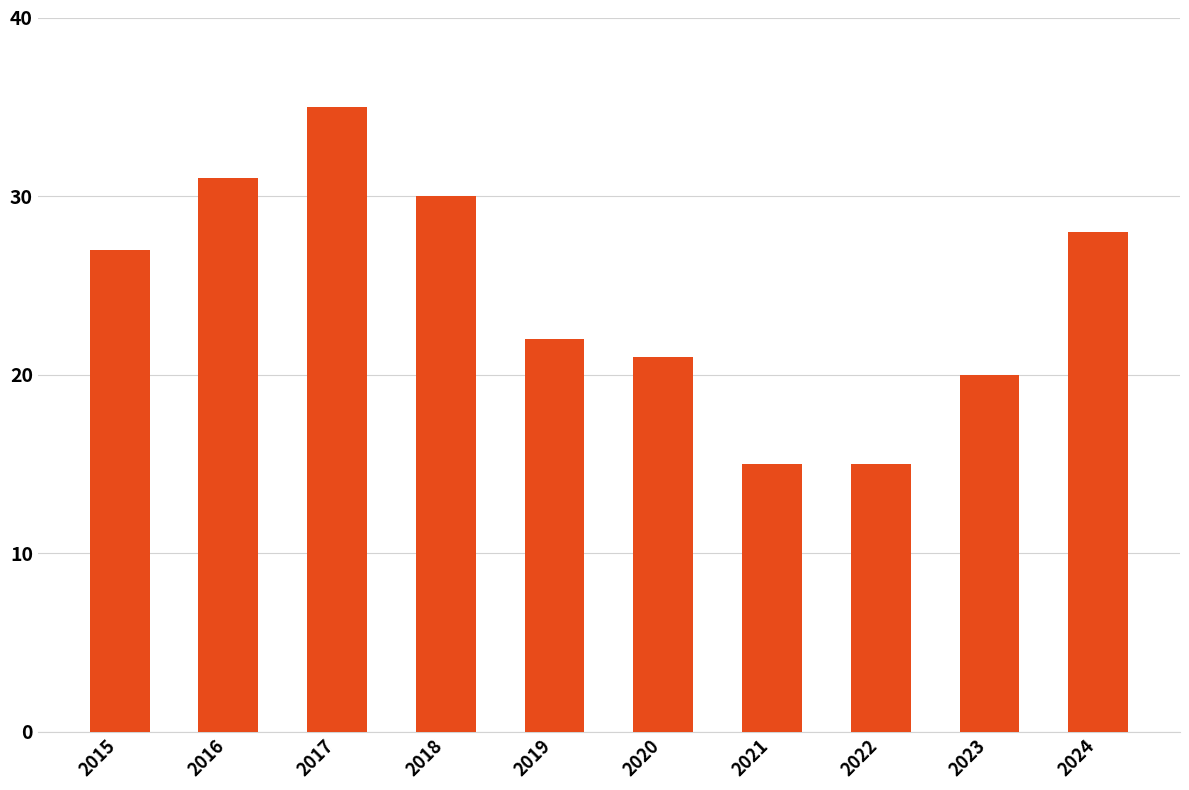

Does the chart contain any negative values?

No